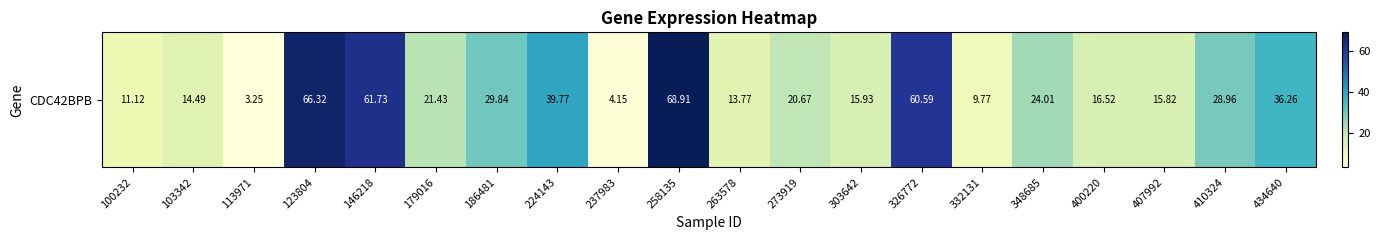

What is the sum of all values?

563.3